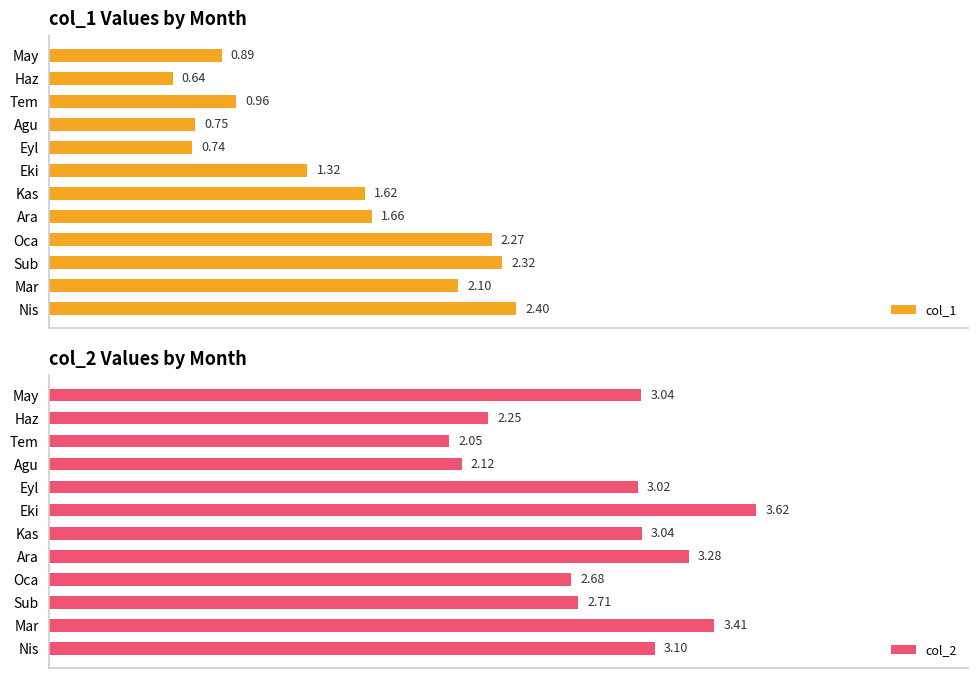

What is the value of the col_1 bar at the 8th from the left?

1.7